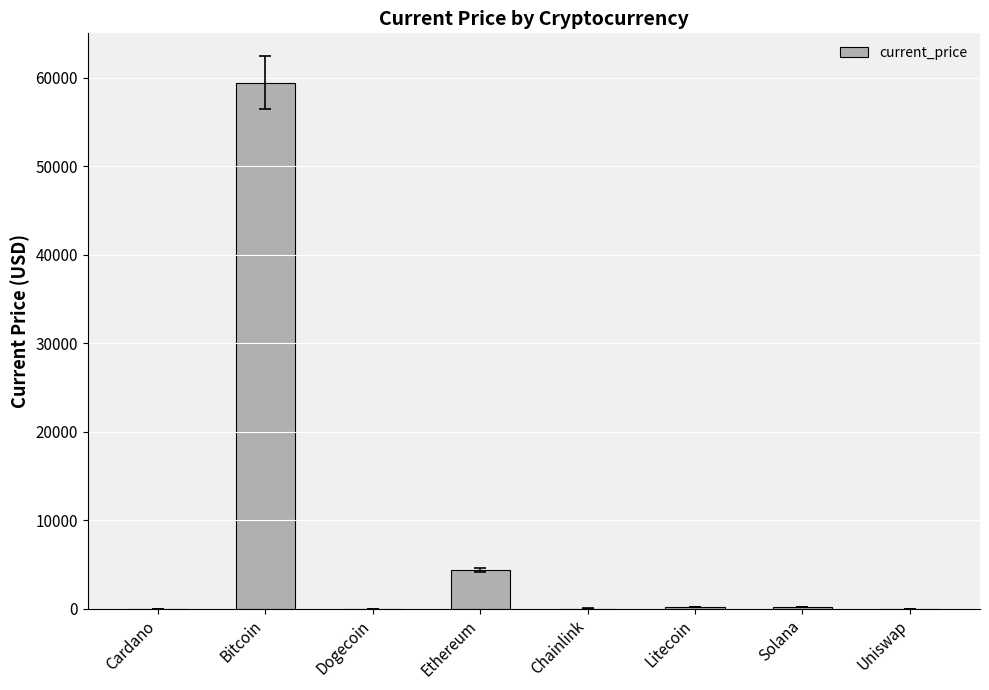

What is the sum of all values?

64309.8